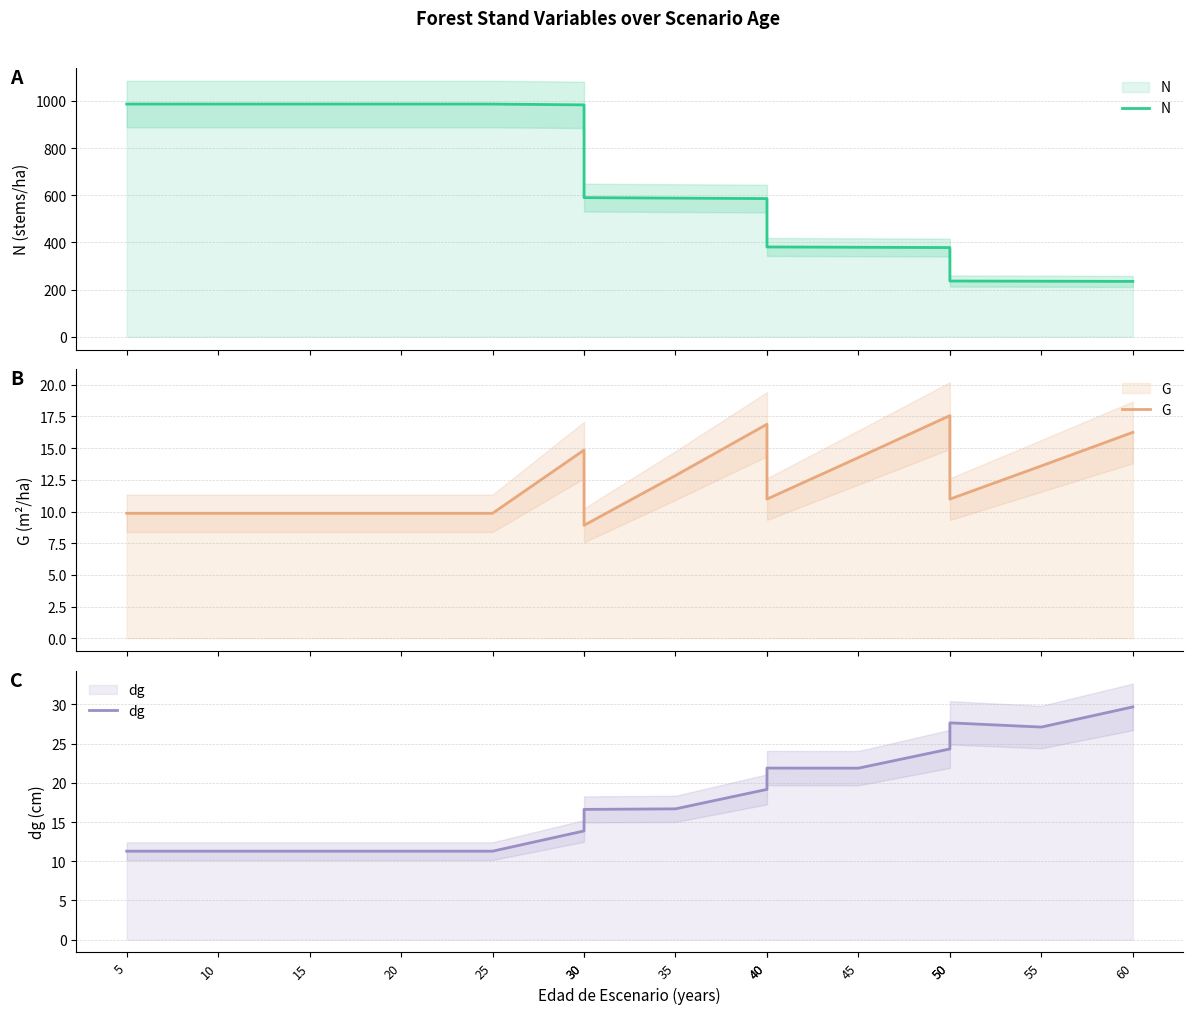

What is the total value across all series at 25?

1007.9